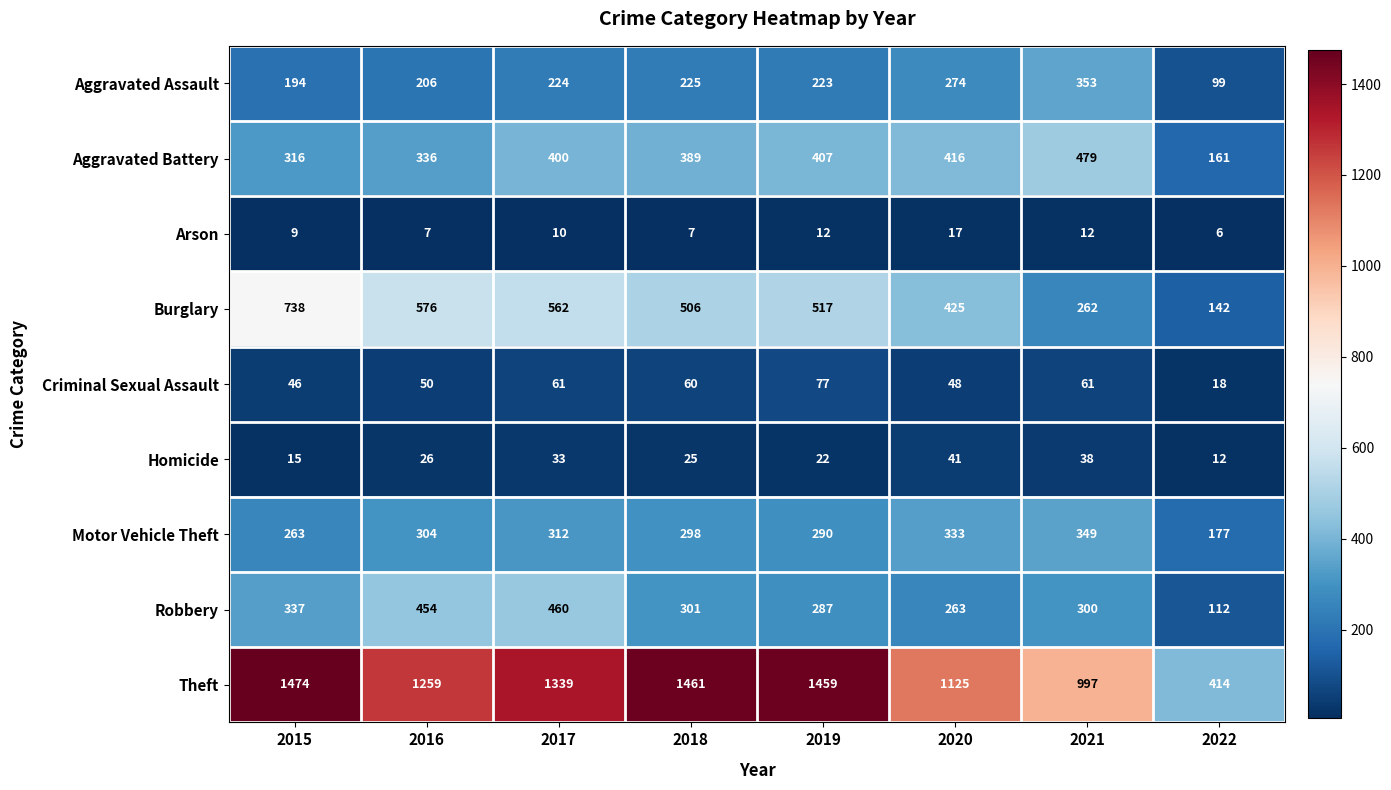

What is the sum of the Burglary values at 2020 and 2018?

931